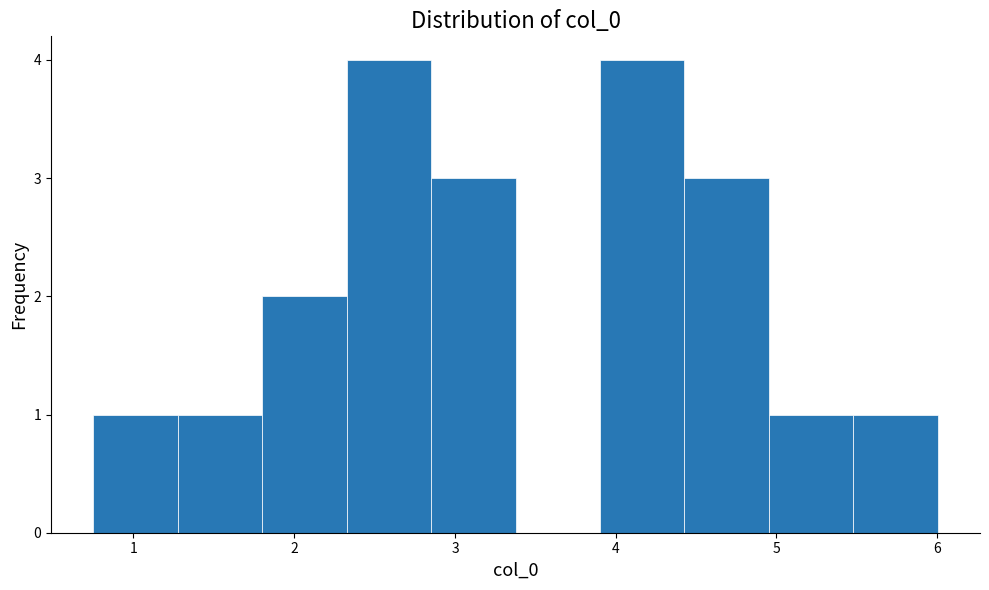

Reading left to right, list every bar in this chart as the range it spans on the x-axis followed by its height. Neither the bar edges nor the heights are printed on the chart, so give them approximately, as read against the axes.

0.7 to 1.3: 1
1.3 to 1.8: 1
1.8 to 2.3: 2
2.3 to 2.9: 4
2.9 to 3.4: 3
3.4 to 3.9: 0
3.9 to 4.4: 4
4.4 to 5.0: 3
5.0 to 5.5: 1
5.5 to 6.0: 1